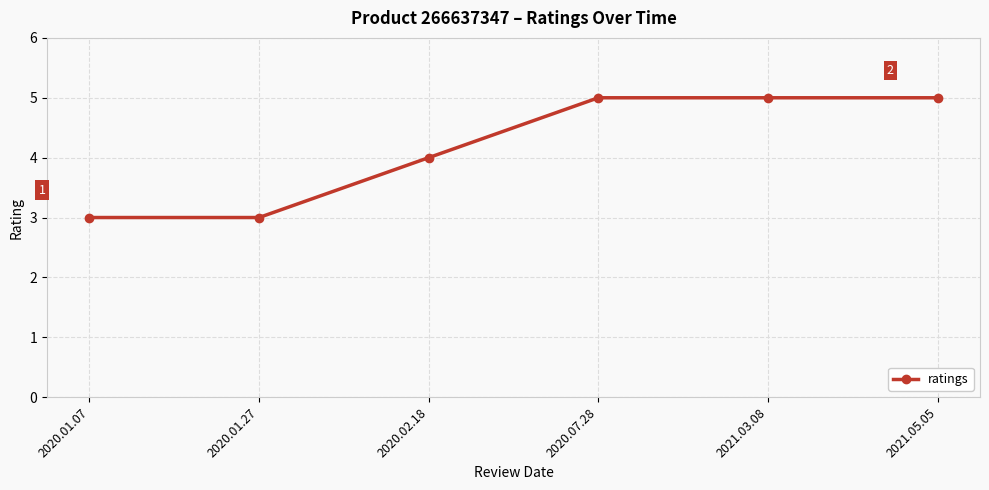

How many values are between 3 and 5?

6